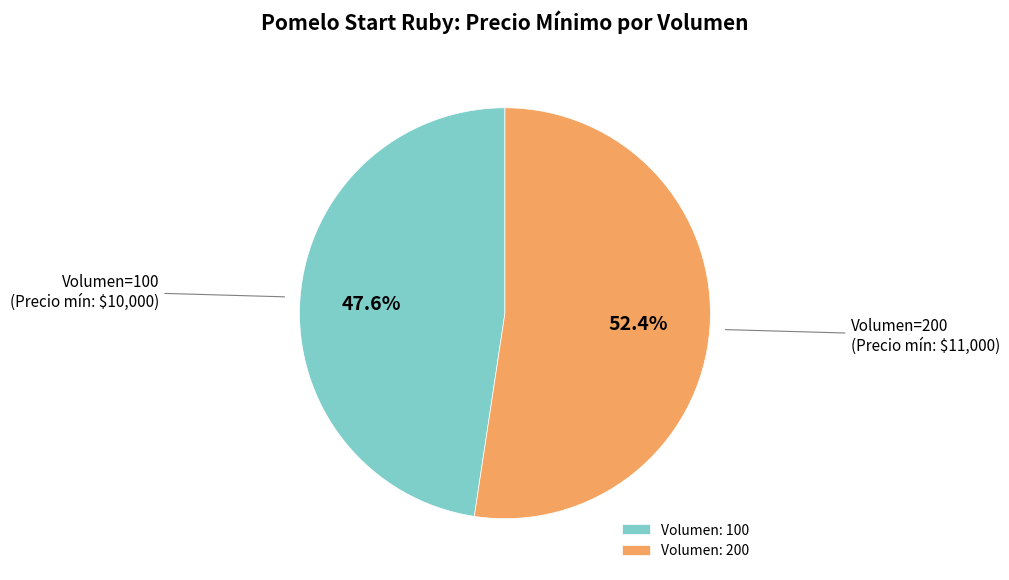

How many slices are in this pie chart?

2